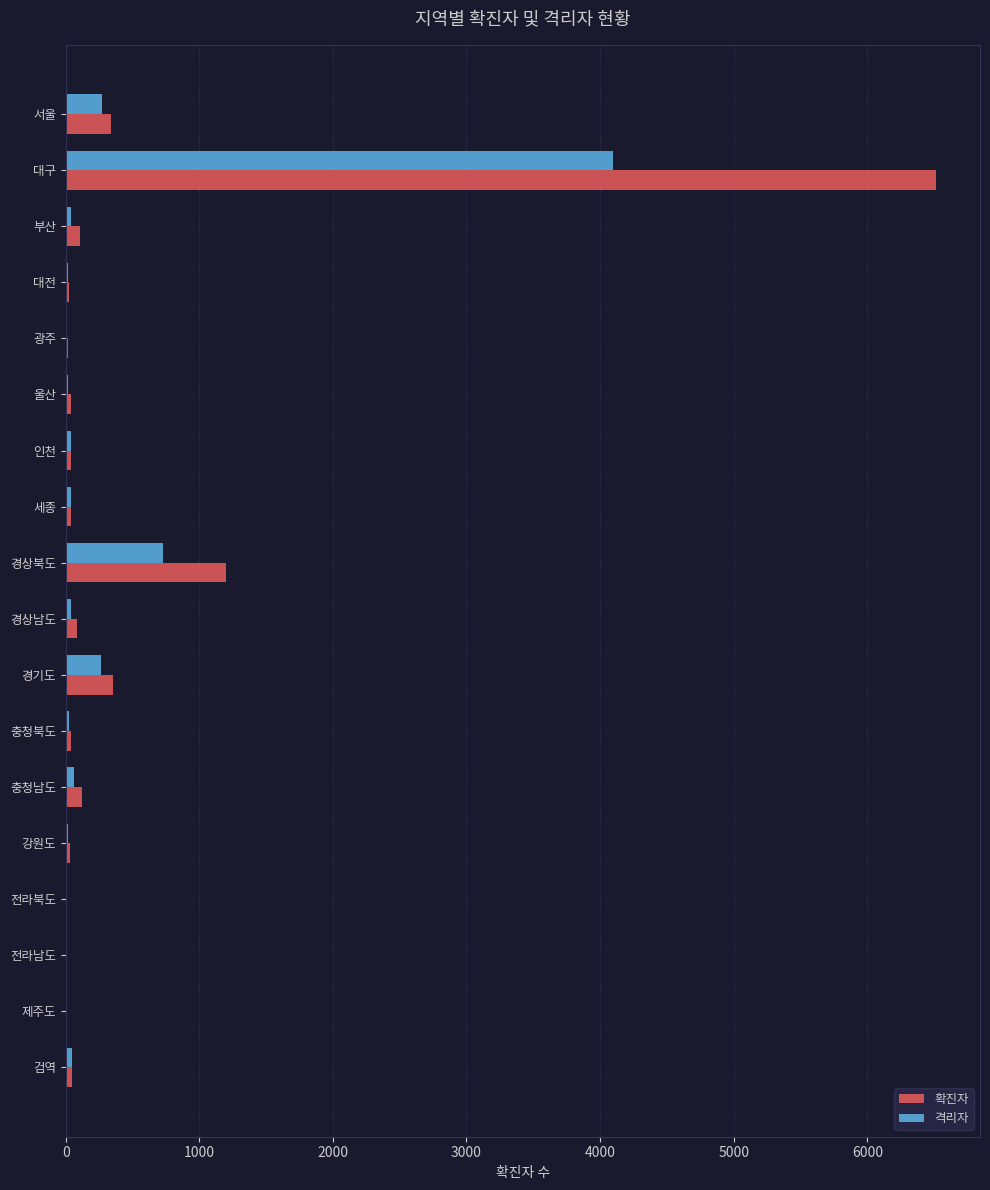

At which category is the sum across all series the highest?

대구